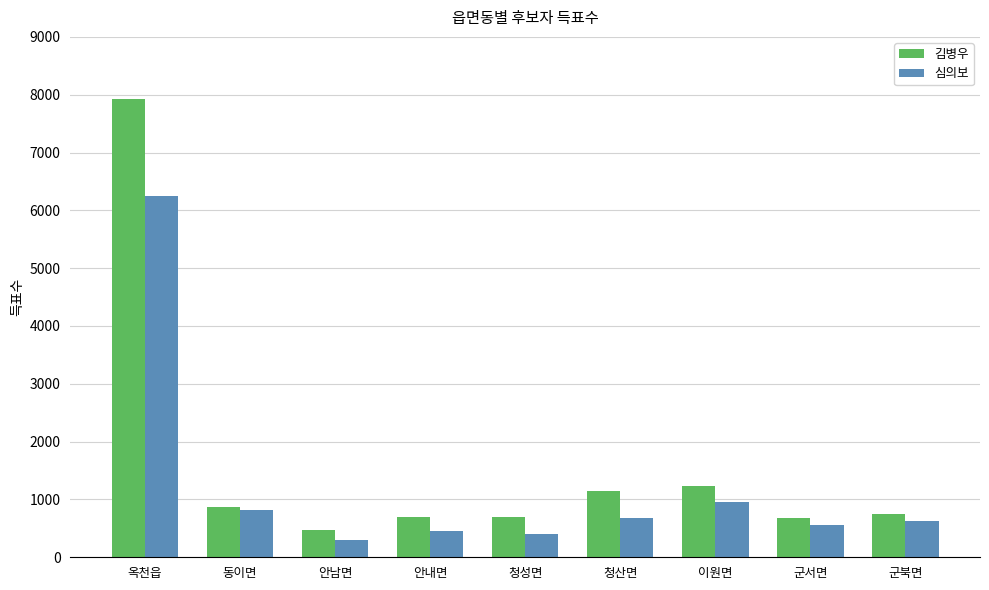

What is the value of the 김병우 bar at the 8th from the left?

677